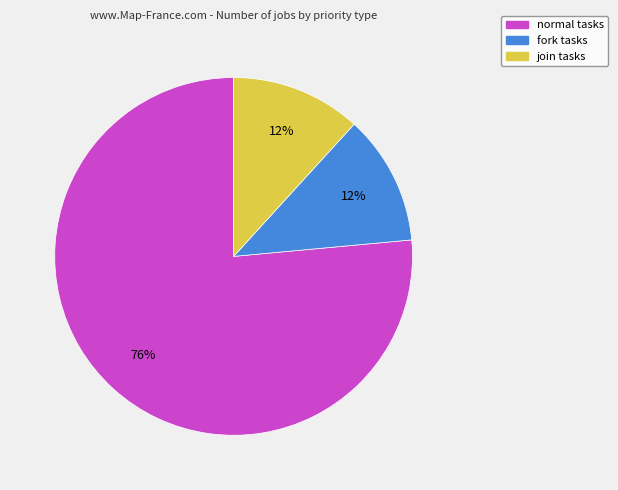

To the nearest percent, what portion does join tasks represent?

12%